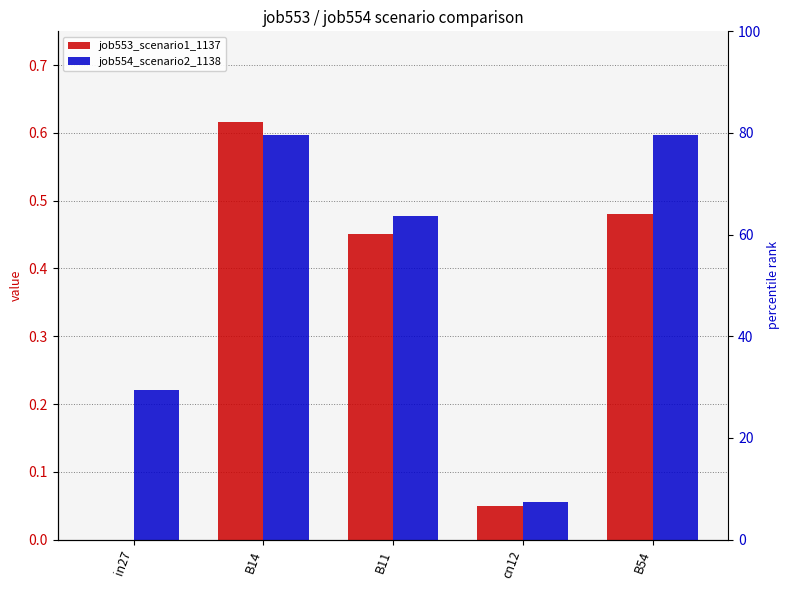

The job553_scenario1_1137 series shows 0.0 at in27. True or false?

True